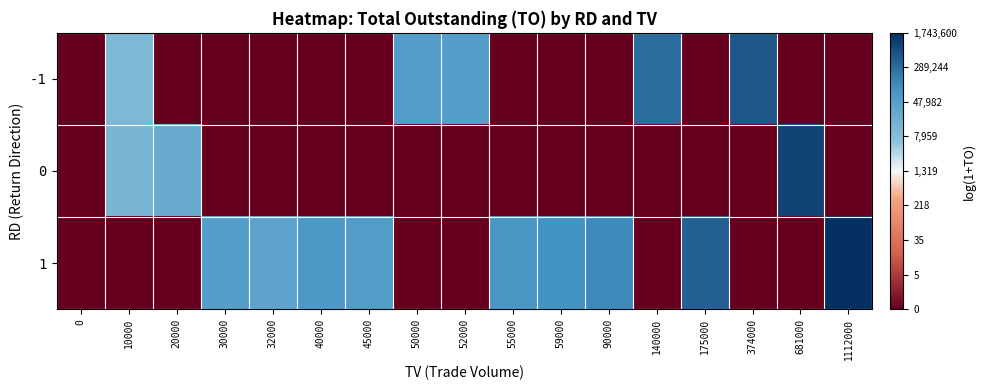

What is the difference between the highest and lowest values at 90000?

11.7